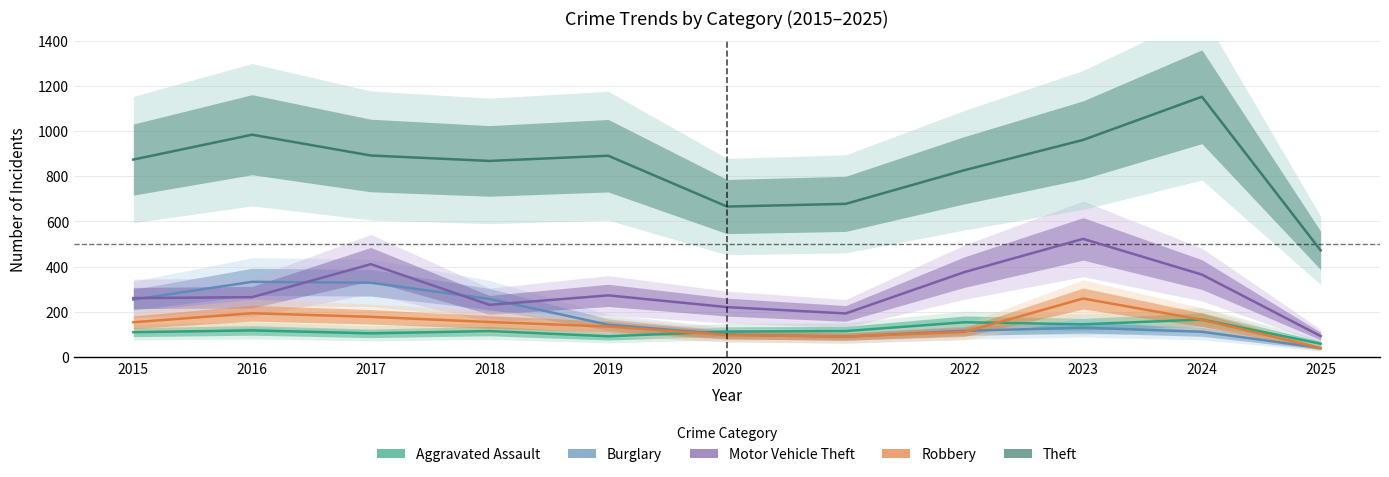

True or false: Motor Vehicle Theft and Aggravated Assault cross at least once.

False